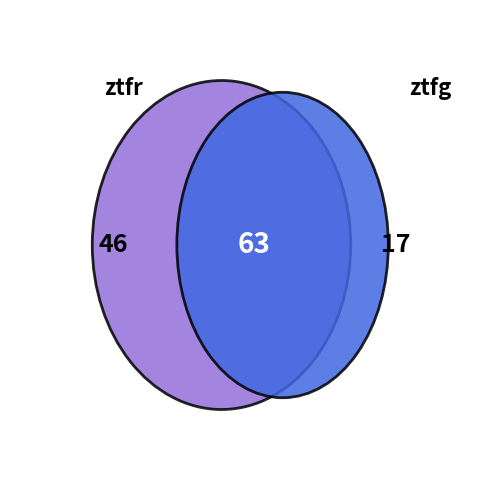

Is the sum of ztfr and ztfg greater than half?

Yes